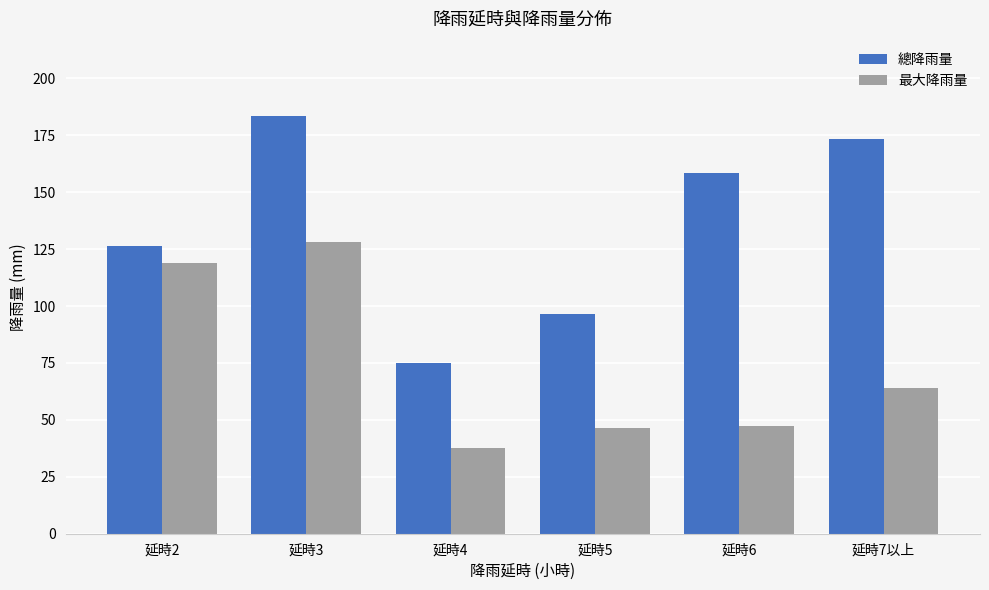

Where is 最大降雨量 nearest to the value 82?

延時7以上